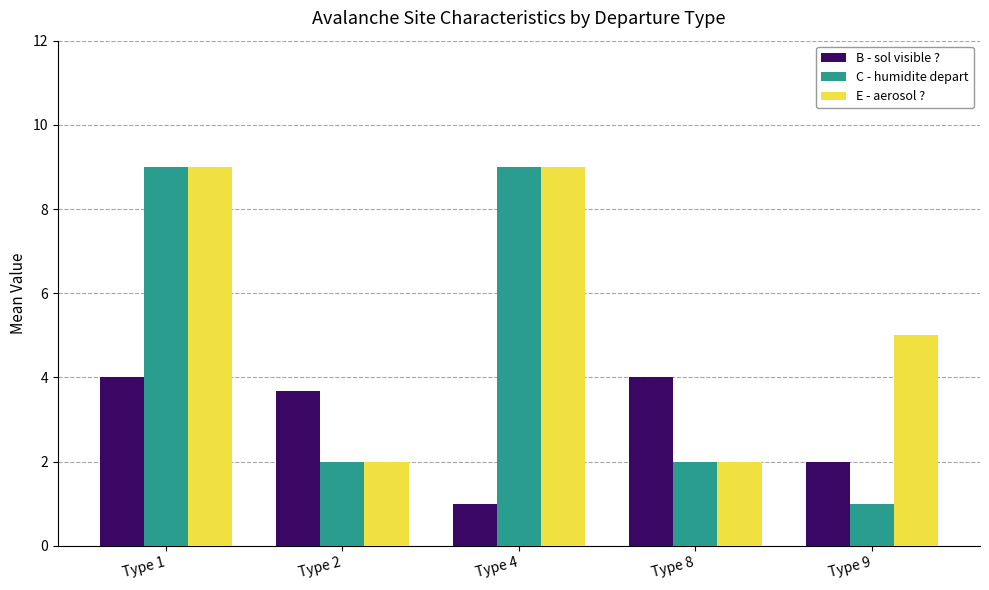

What is the difference between the second highest and minimum values in the E - aerosol ? series?

7.0